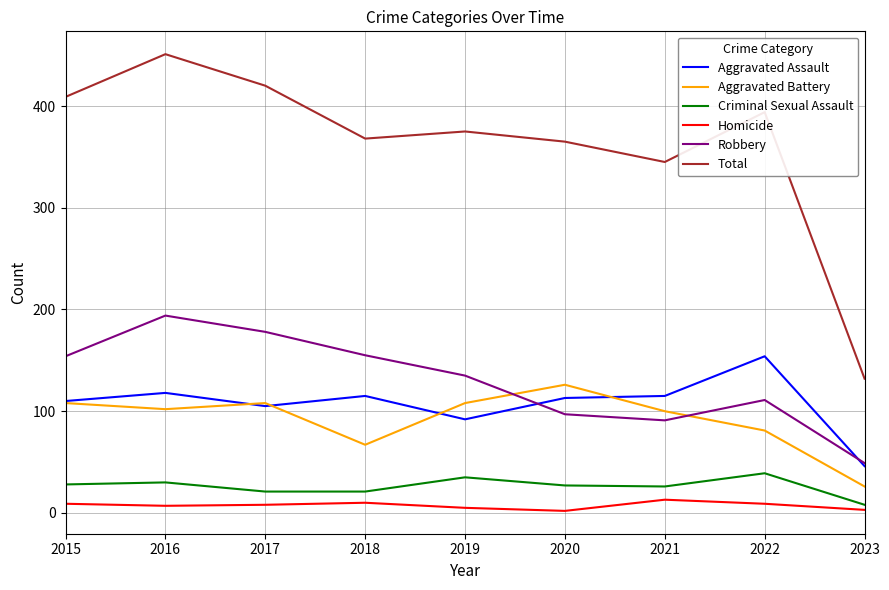

The value of Robbery at 2019 is 231. True or false?

False